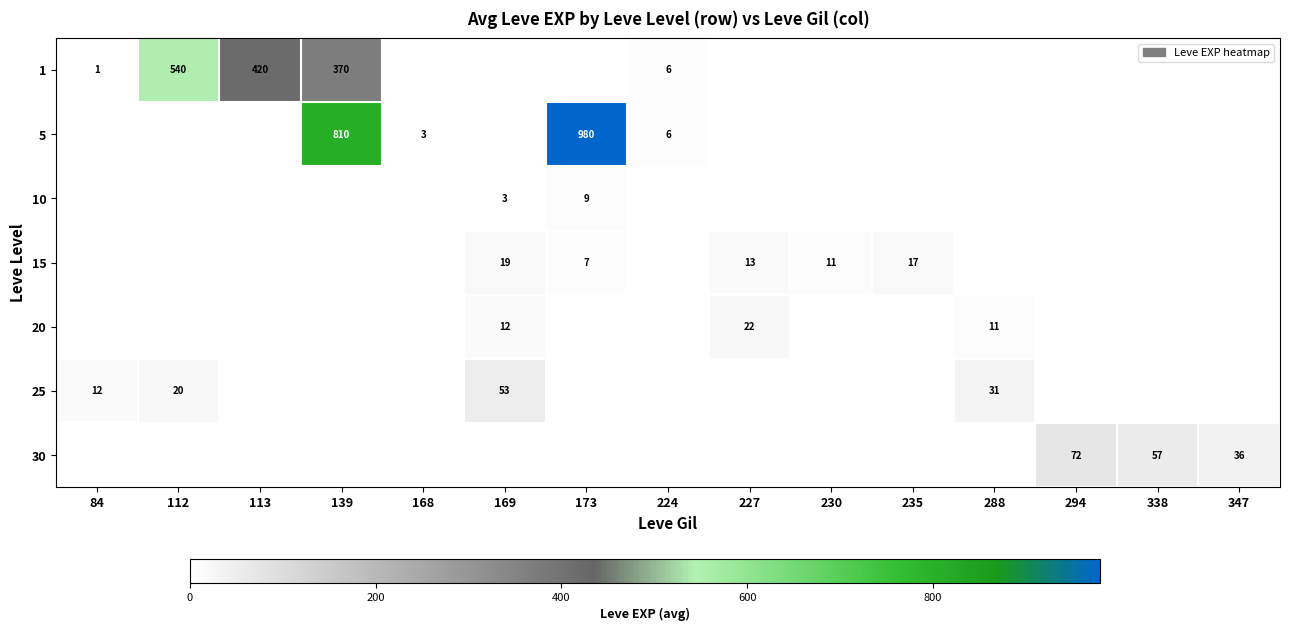

The value of 25 at 288 is 31. True or false?

True